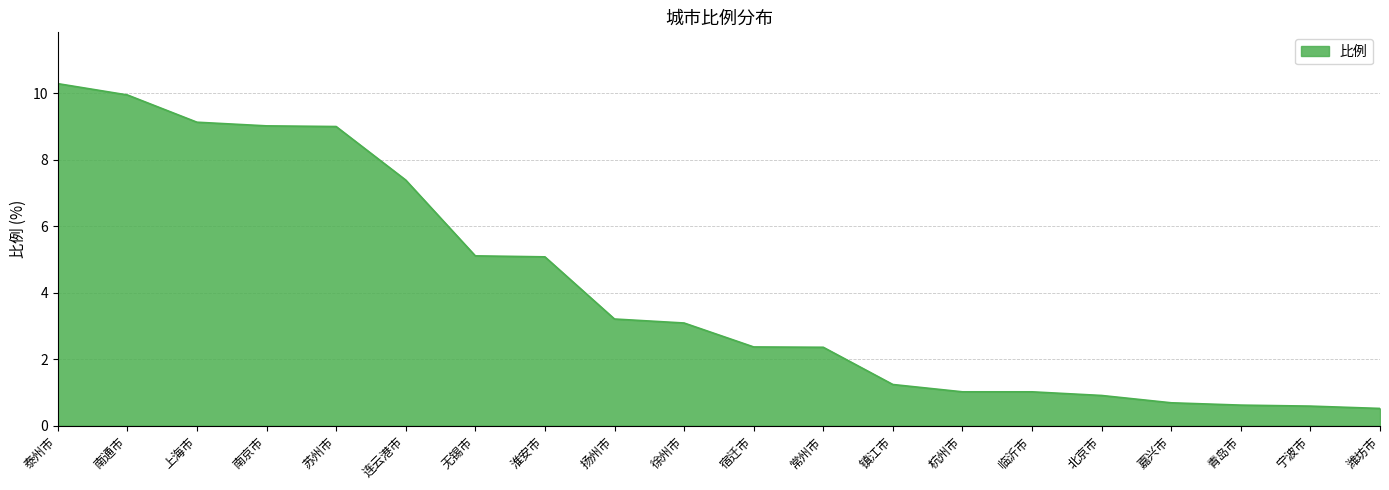

What is the difference between the values at 淮安市 and 南通市?

4.9